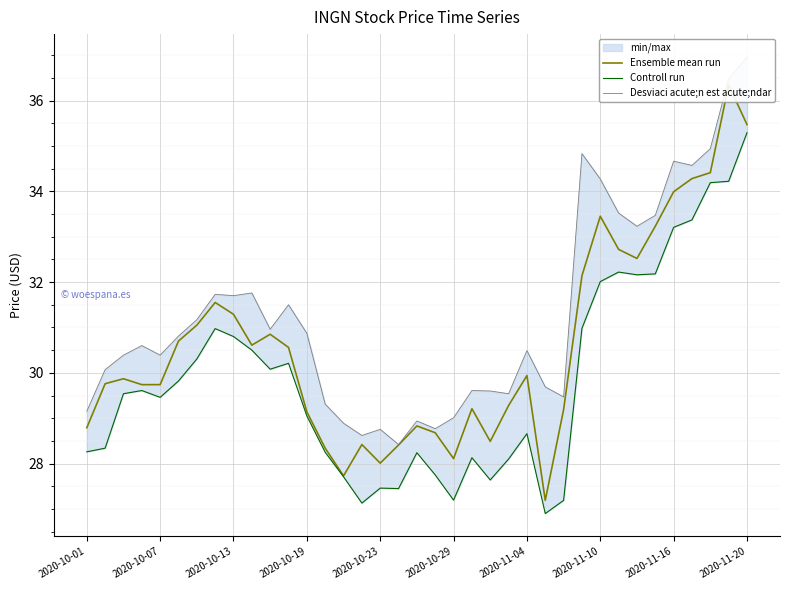

The Desviaci acute;n est acute;ndar series shows 10.6 at 2020-10-19. True or false?

False